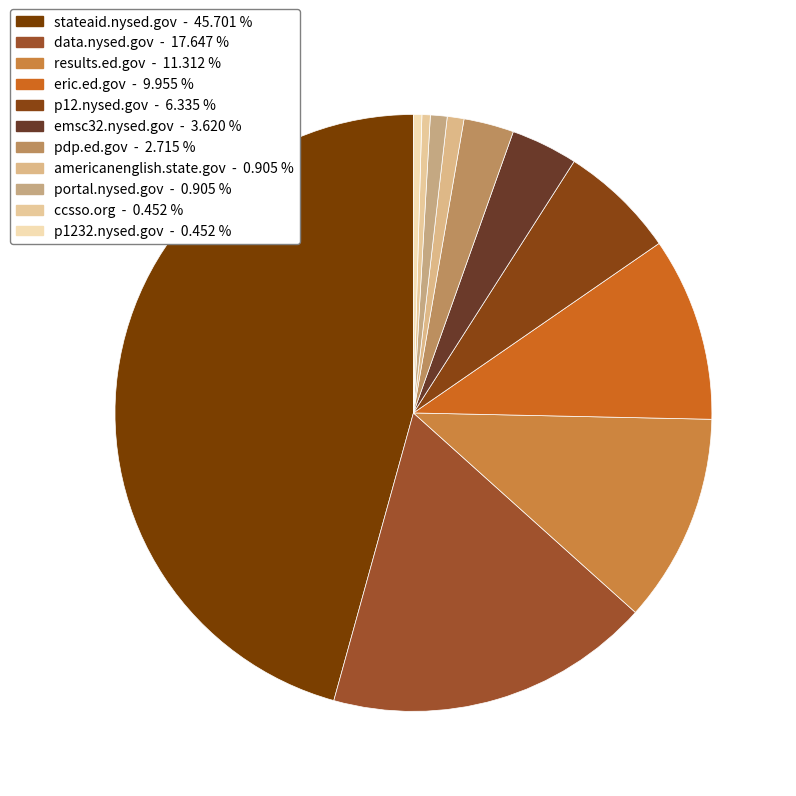

Count the number of slices in the pie.

11